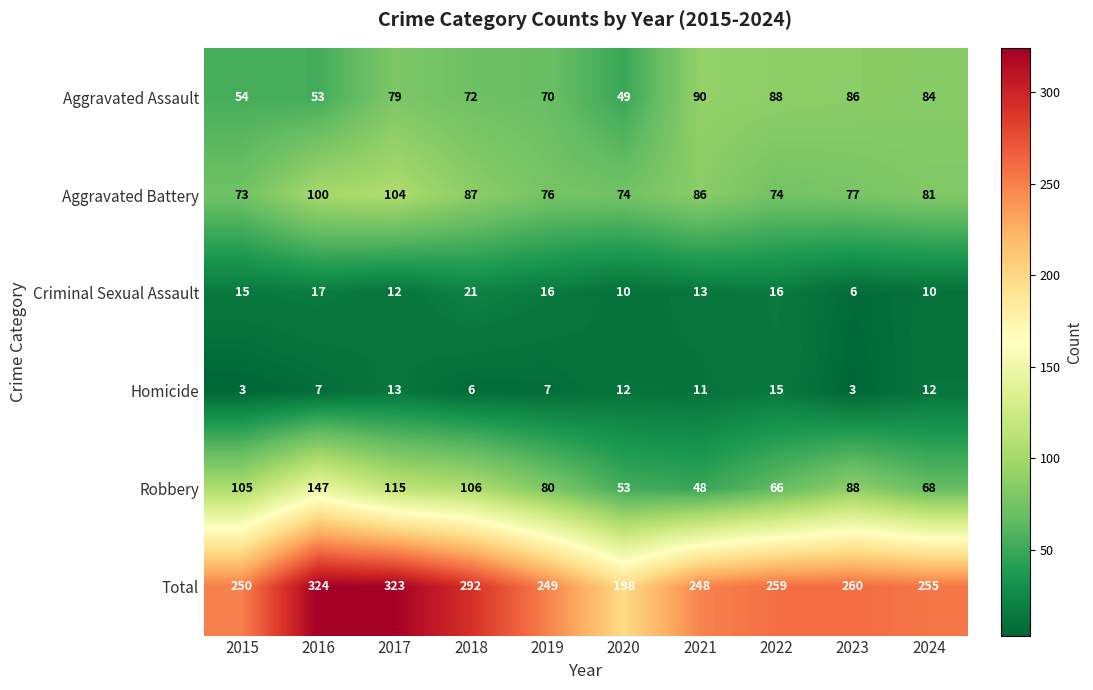

Rank the series at 2021 from highest to lowest value.

Total, Aggravated Assault, Aggravated Battery, Robbery, Criminal Sexual Assault, Homicide